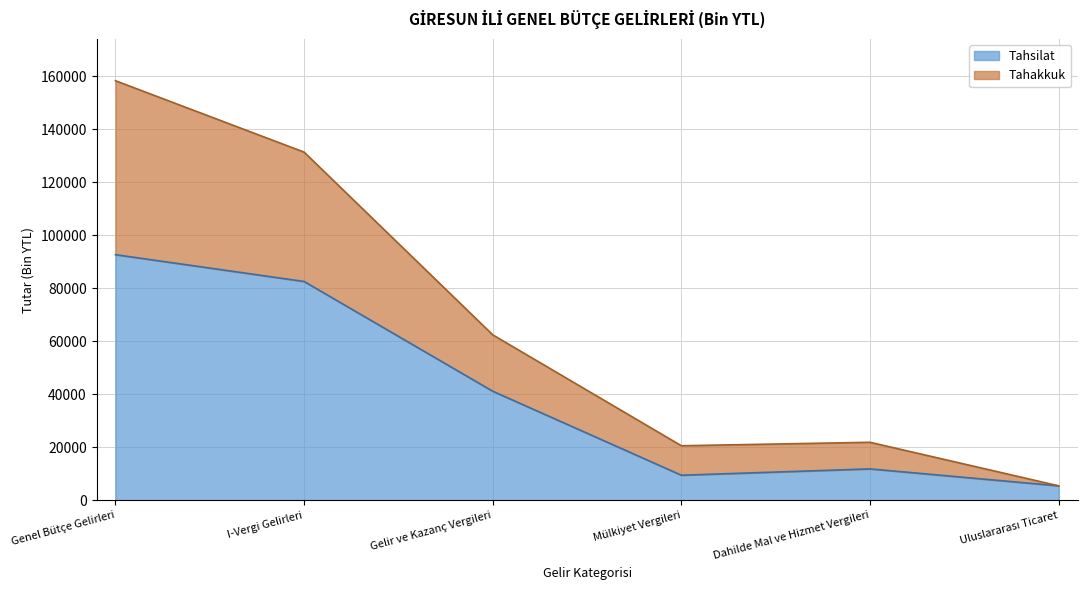

What is the value of the Tahakkuk point at the 3rd from the left?

62478